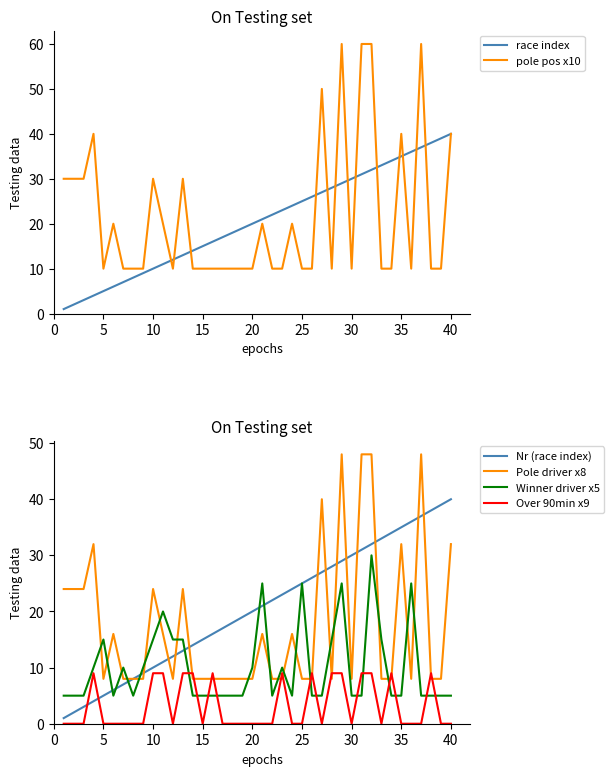

Is it true that Pole driver x8 equals 8 at 20?

True